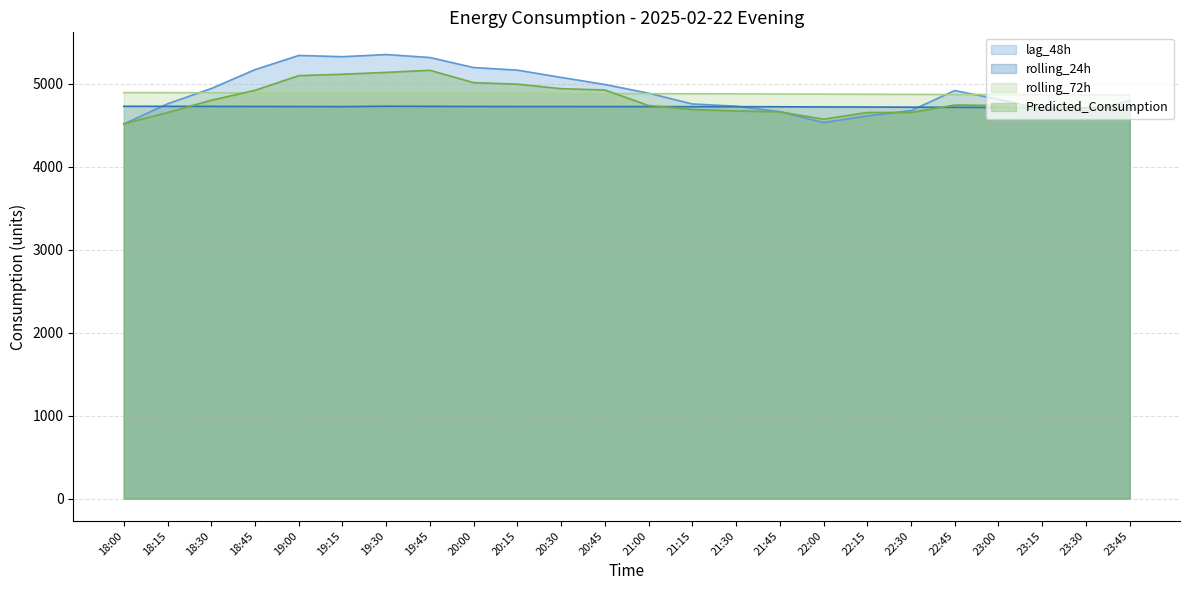

What is the difference between the maximum and minimum values in the Predicted_Consumption series?

645.2